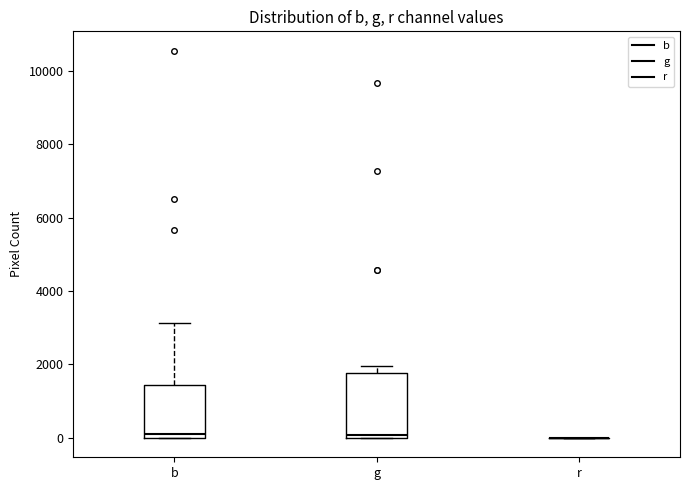

Reading left to right, read every box against the y-axis: the position of its median line, the range the box covers, and the ends of its whiskers. The values are not printed on the chart, so give them approximately, as read against the axis.

b: median 200, box 0 to 1400, whiskers 0 to 3200
g: median 0 (just above the box's lower edge), box 0 to 1800, whiskers 0 to 2000
r: box collapsed to a line at 0, whiskers 0 to 0